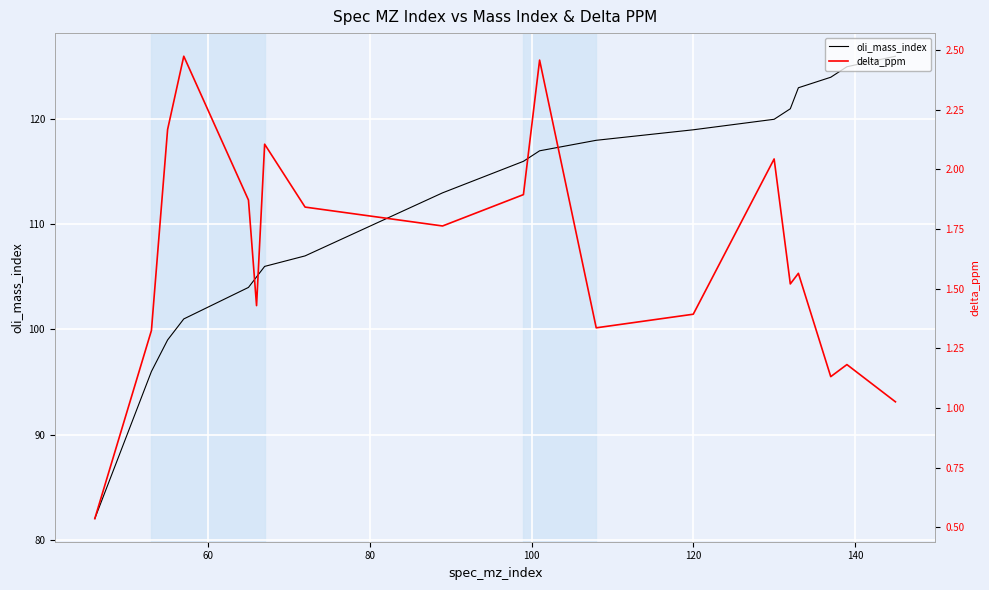

What is the value of the delta_ppm point at the 1st from the left?

0.5